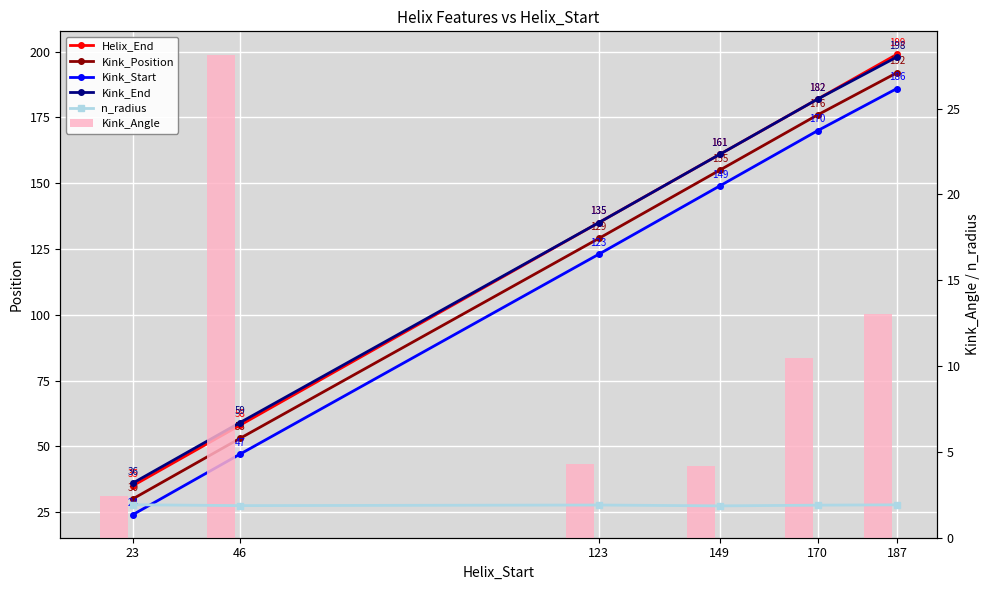

At how many categories does at least one series exceed 87?

4